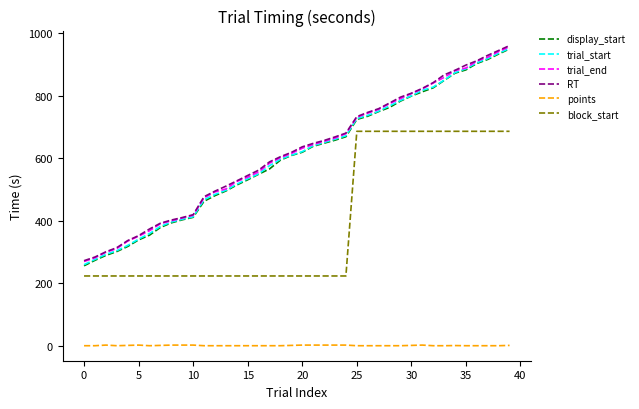

True or false: RT and block_start intersect in this chart.

False